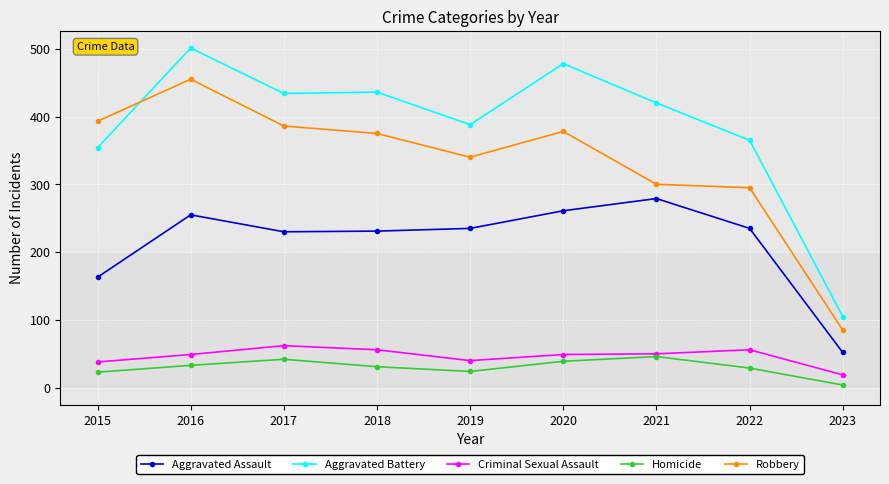

What is the minimum value for Robbery?

85